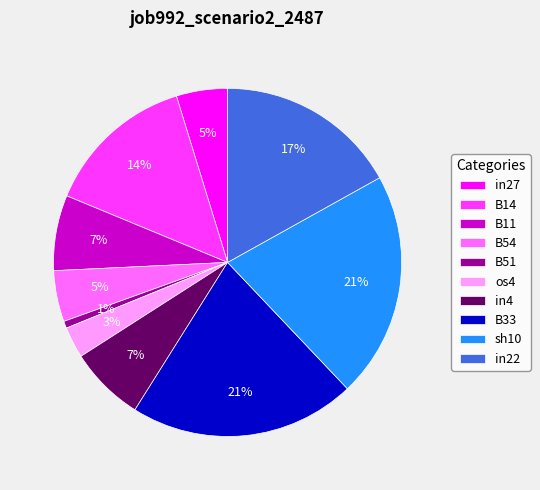

Do B14 and B33 together represent more than half of the pie?

No